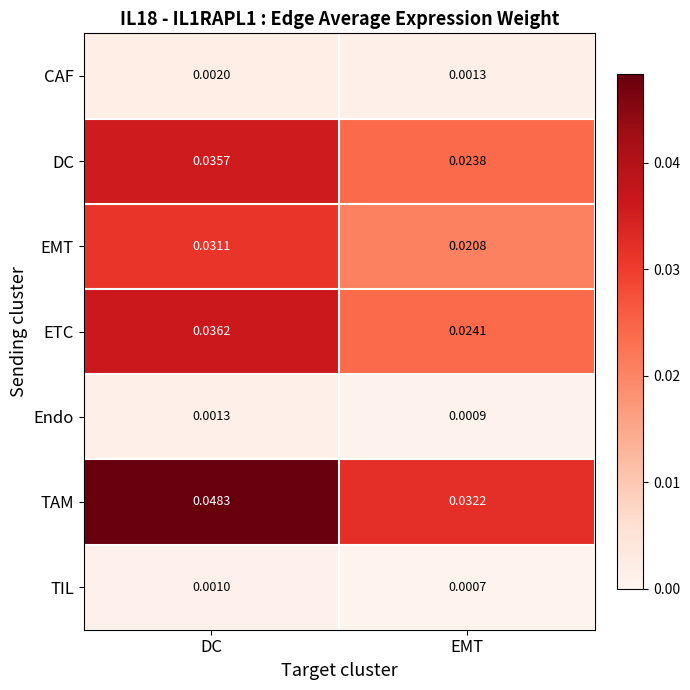

Rank the series by their maximum value, from highest to lowest.

TAM, ETC, DC, EMT, CAF, Endo, TIL